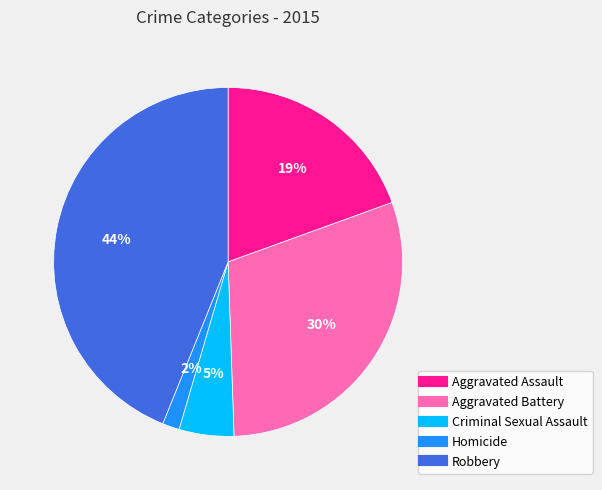

Do Aggravated Assault and Aggravated Battery together represent more than half of the pie?

No